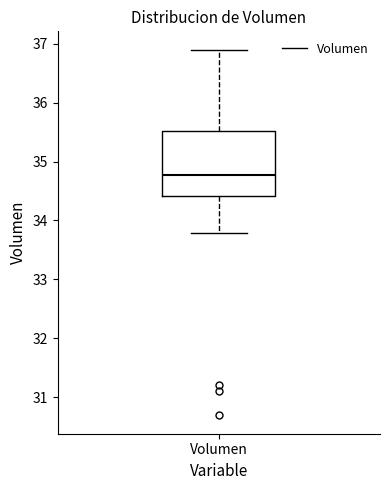

Read this box plot against the y-axis: the position of the median line, the range covered by the box, and the ends of both whiskers. The values are not printed on the chart, so give them approximately, as read against the axis.

median 34.8, box 34.4 to 35.5, whiskers 33.8 to 36.9